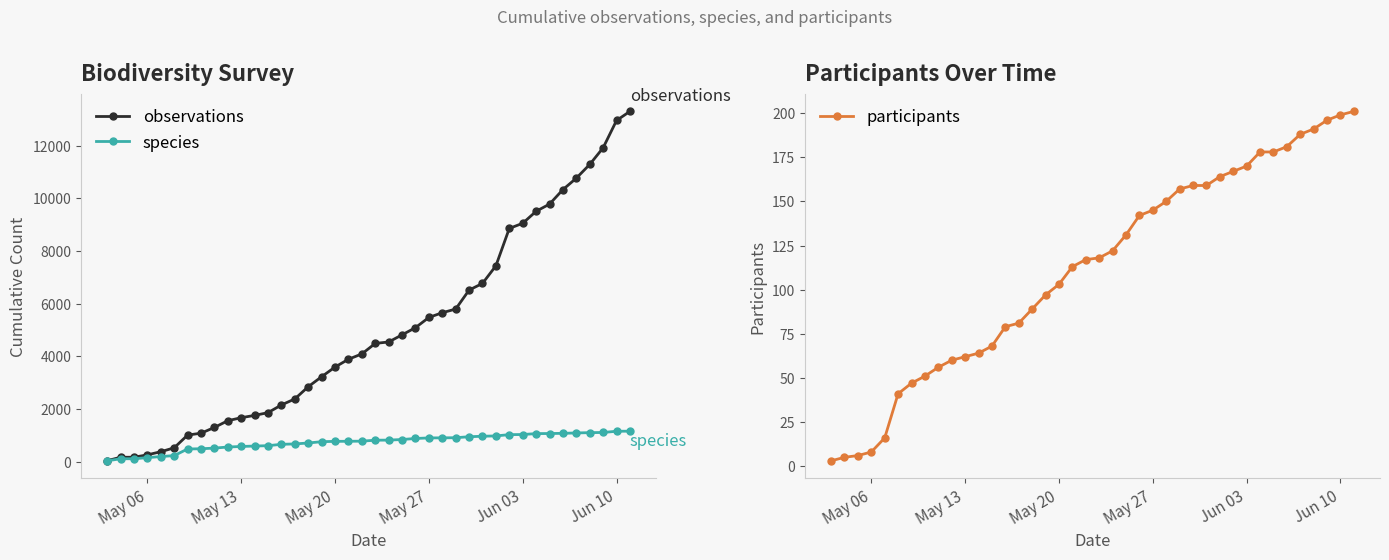

What is the maximum value for species?

1167